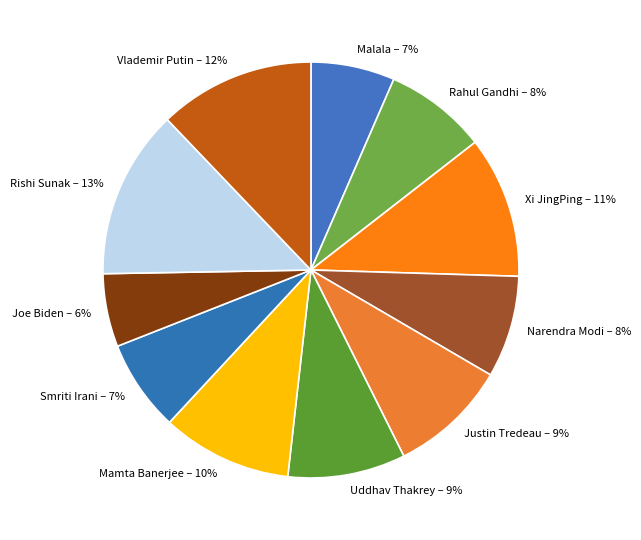

To the nearest percent, what percentage of the pie is Narendra Modi?

8%